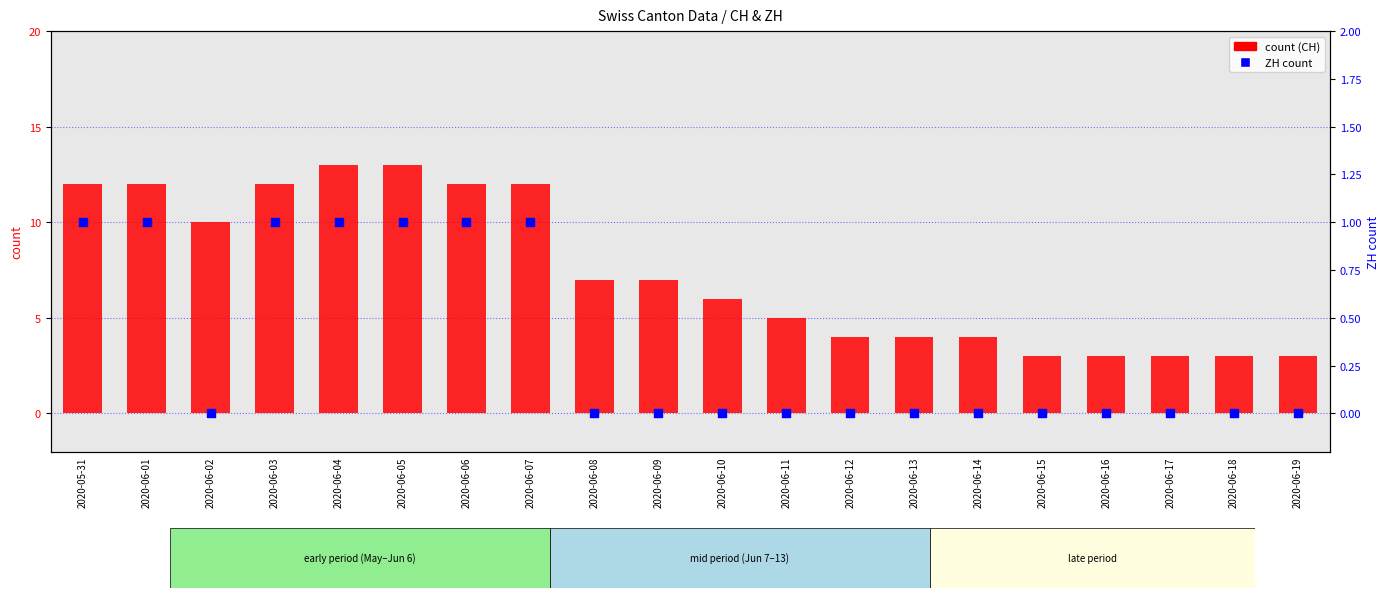

Which series has the widest spread of Y values?

count